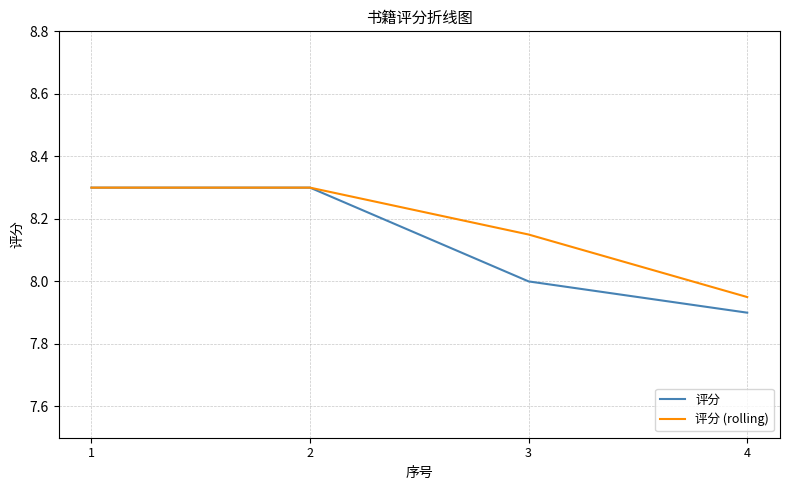

What is the total value across all series at 2?

16.6